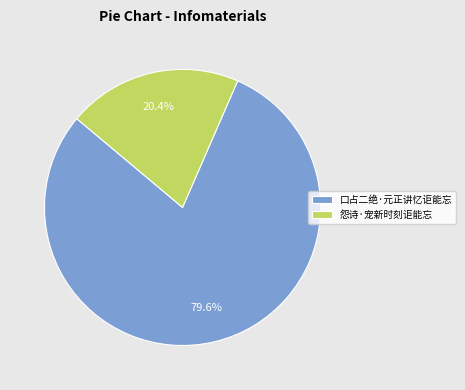

How many slices are in this pie chart?

2